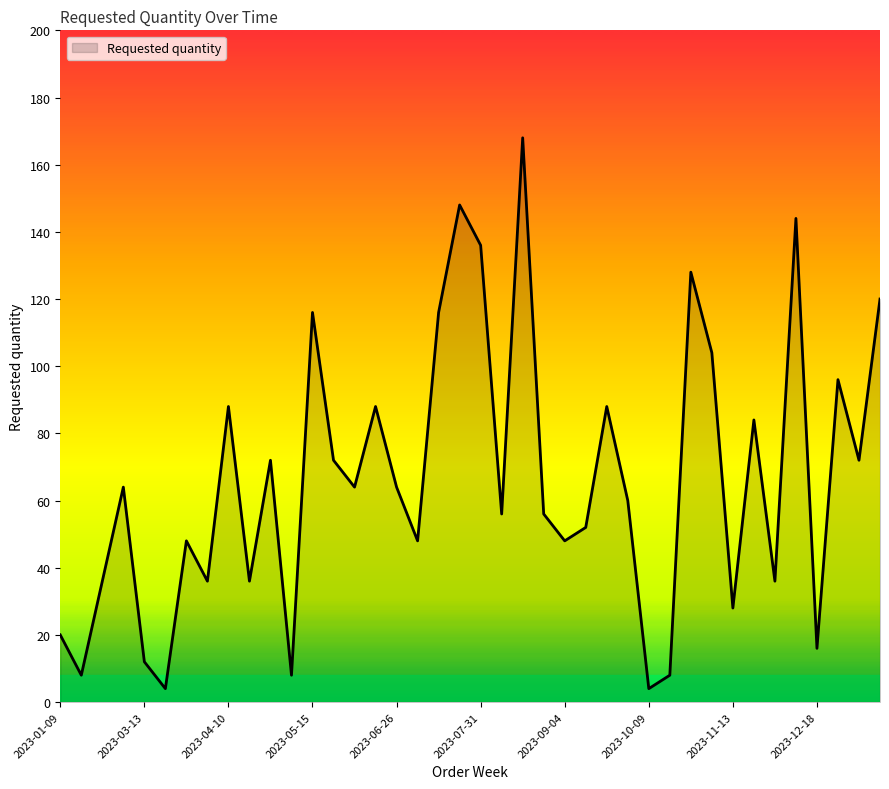

What is the greatest value displayed?

168